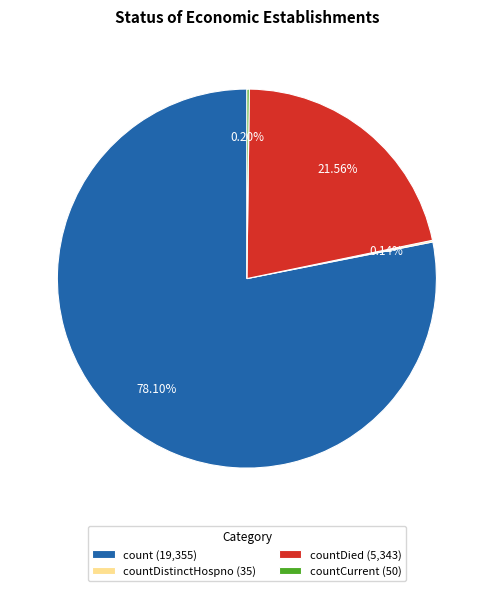

Which slice represents more than half of the pie?

count (19,355)